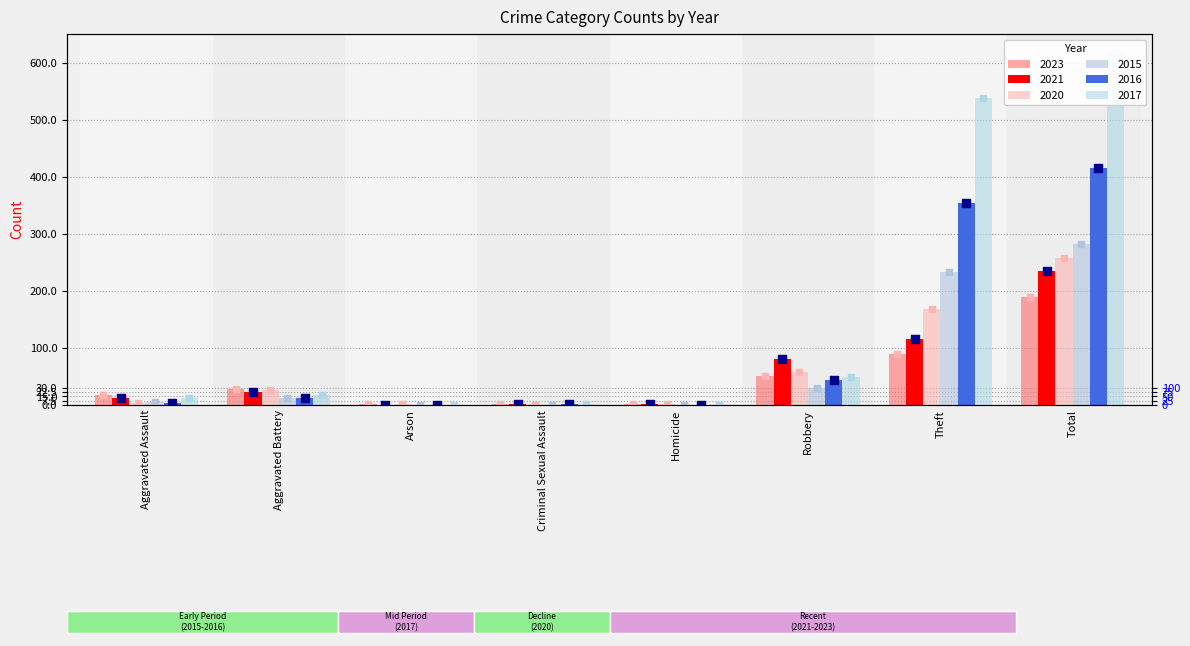

At which category is the sum across all series the highest?

Total